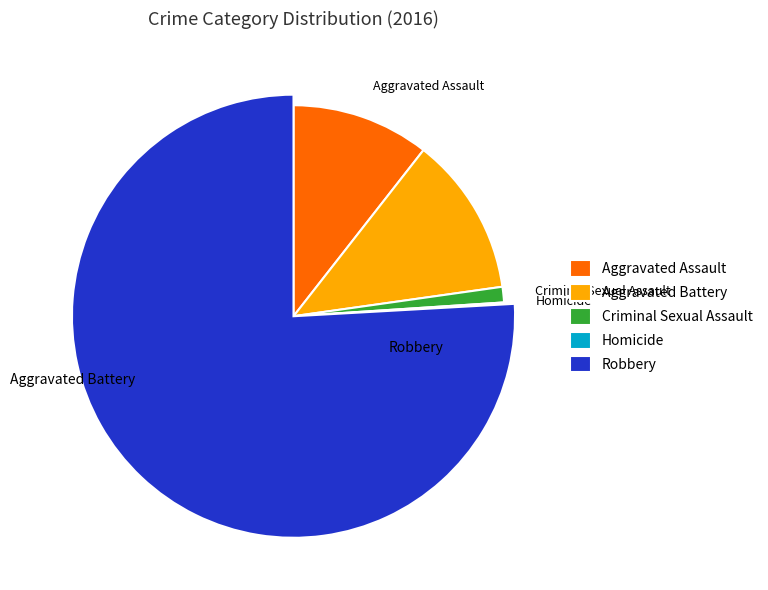

What is the majority slice?

Robbery